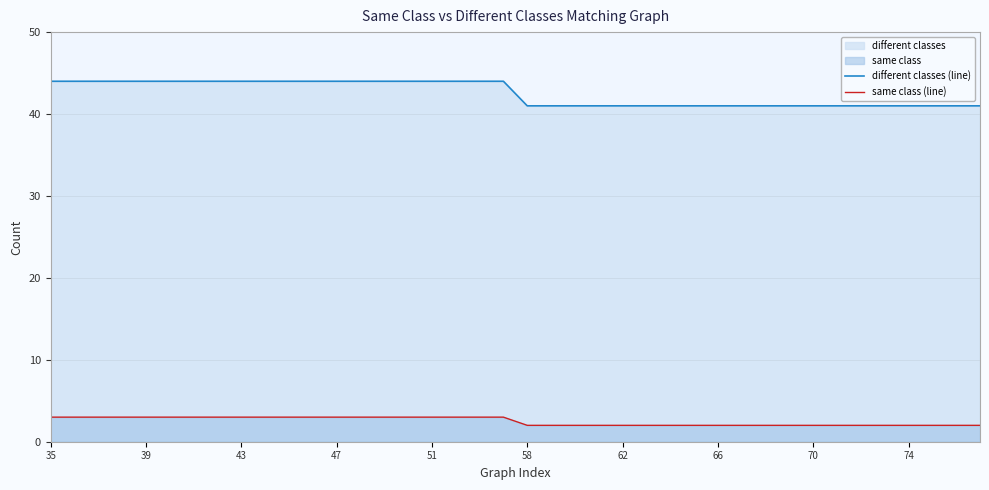

At which category is the sum across all series the highest?

35